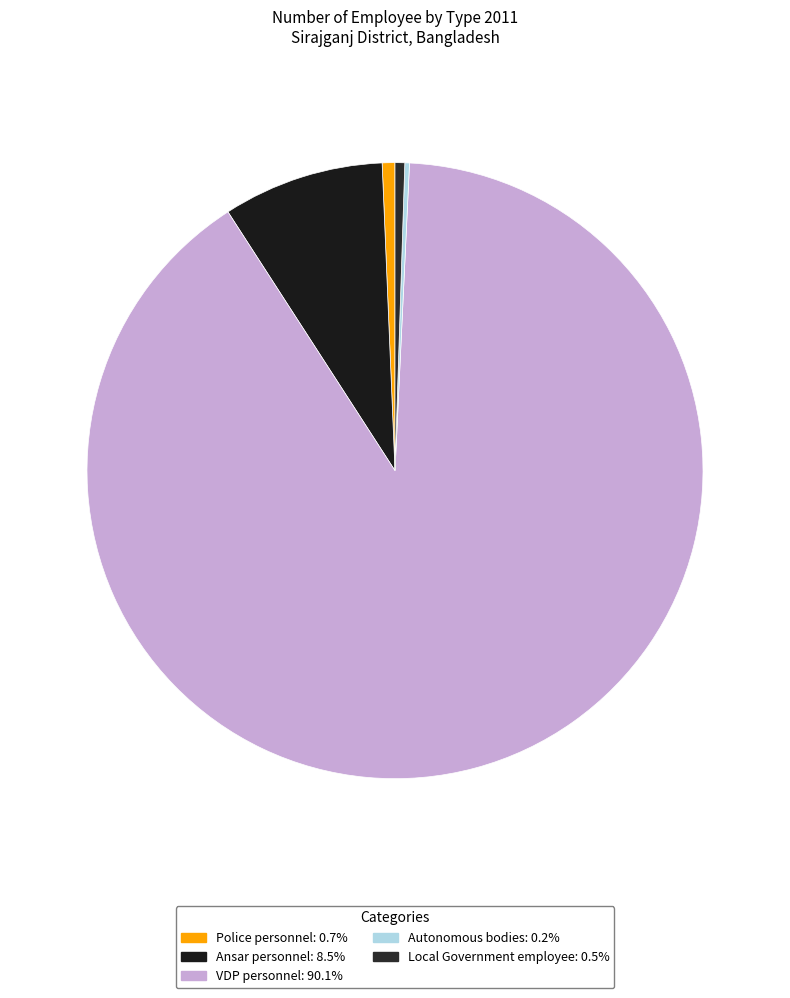

Count the number of slices in the pie.

5